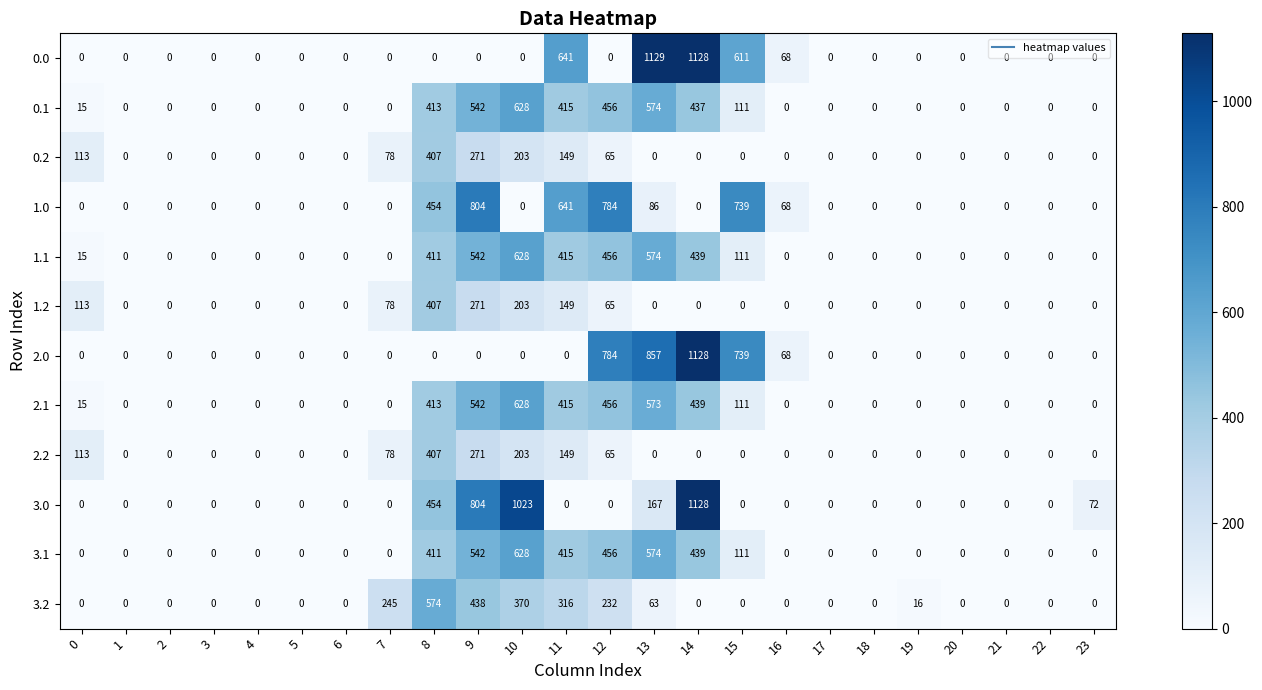

What is the total value across all series at 7?

479